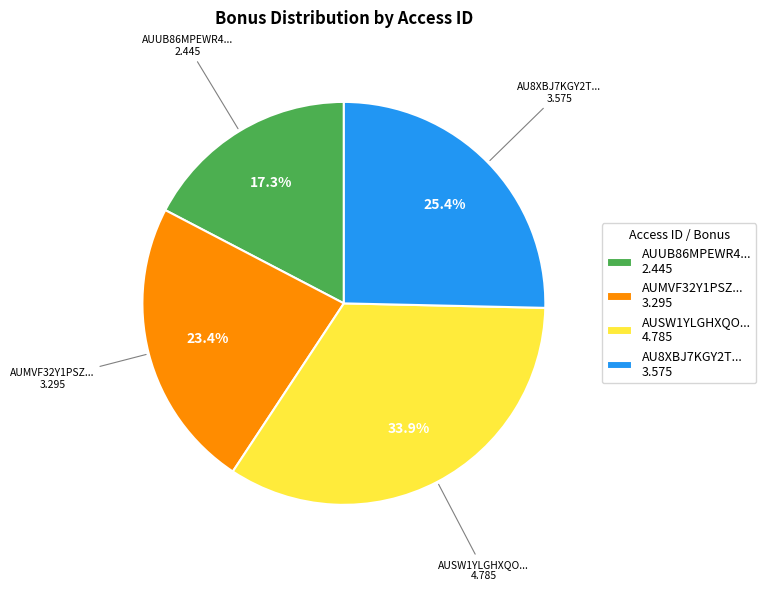

To the nearest percent, what is the average slice percentage?

25%